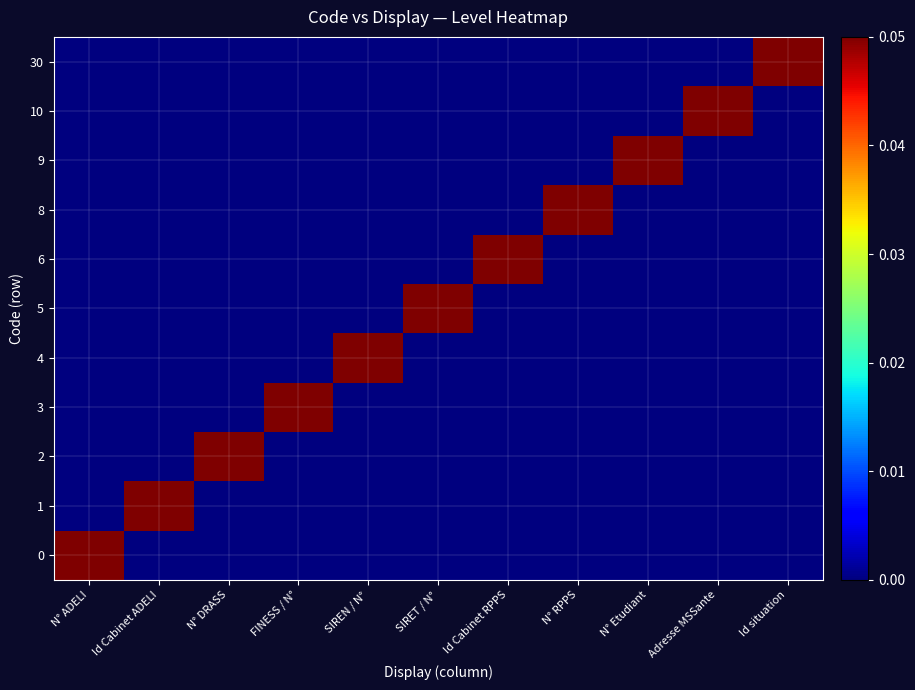

What is the spread (max minus min) of values at N° DRASS?

0.1